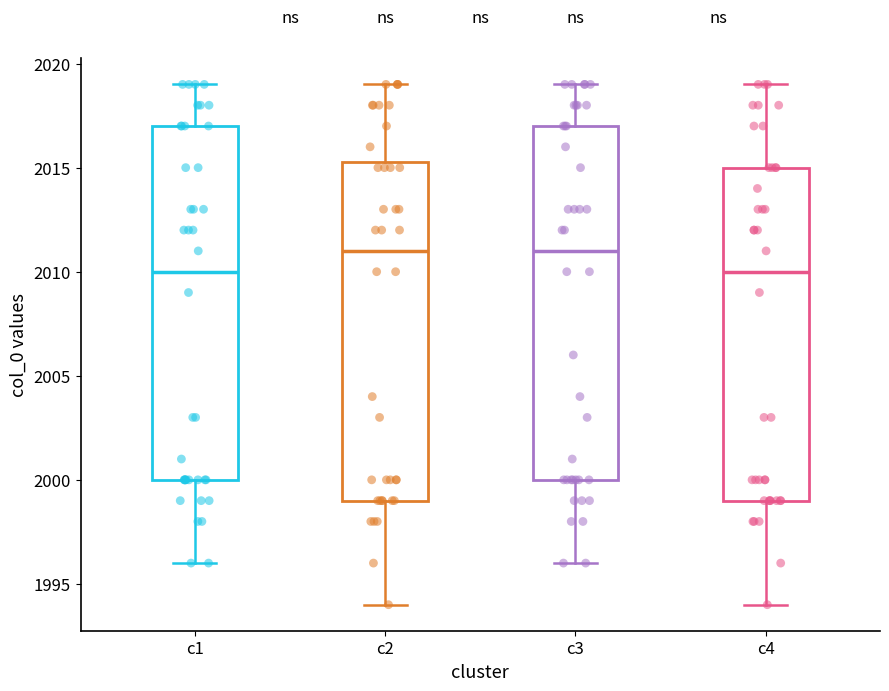

Reading left to right, transcribe this box plot: for each box, give where its median line is, the range the box spans, and where its two whiskers end, as read against the y-axis. The values are not printed on the chart, so give them approximately, as read against the axis.

c1: median 2010.0, box 2000.0 to 2017.0, whiskers 1996.0 to 2019.0
c2: median 2011.0, box 1999.0 to 2015.5, whiskers 1994.0 to 2019.0
c3: median 2011.0, box 2000.0 to 2017.0, whiskers 1996.0 to 2019.0
c4: median 2010.0, box 1999.0 to 2015.0, whiskers 1994.0 to 2019.0